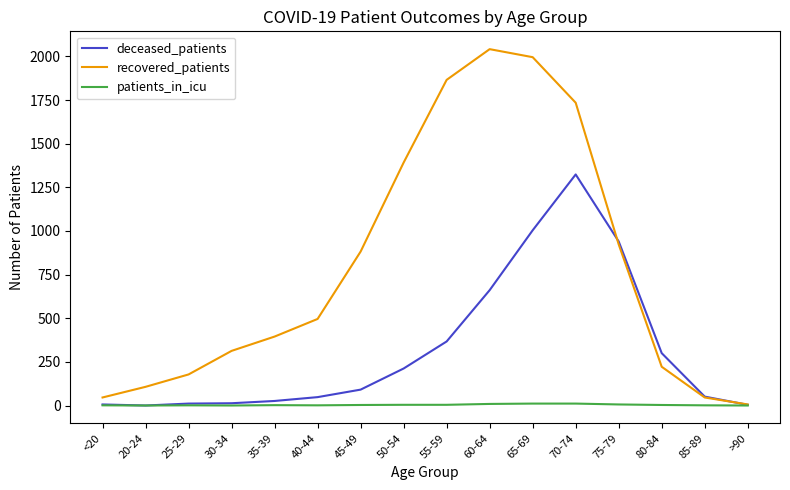

The deceased_patients series shows 91 at 45-49. True or false?

True